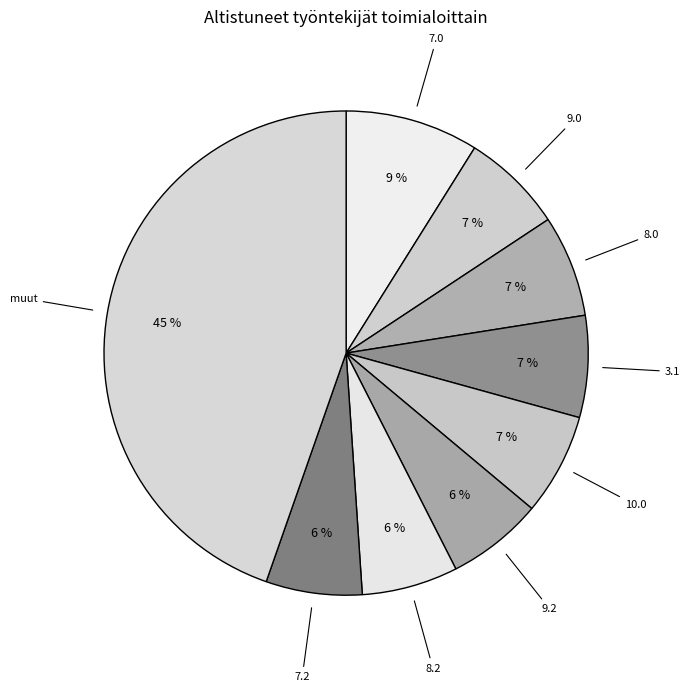

Which slice is the largest?

muut